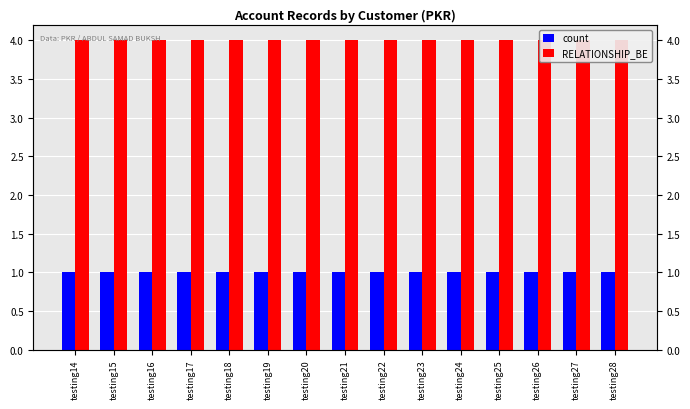

What is the total value across all series at testing17?

5